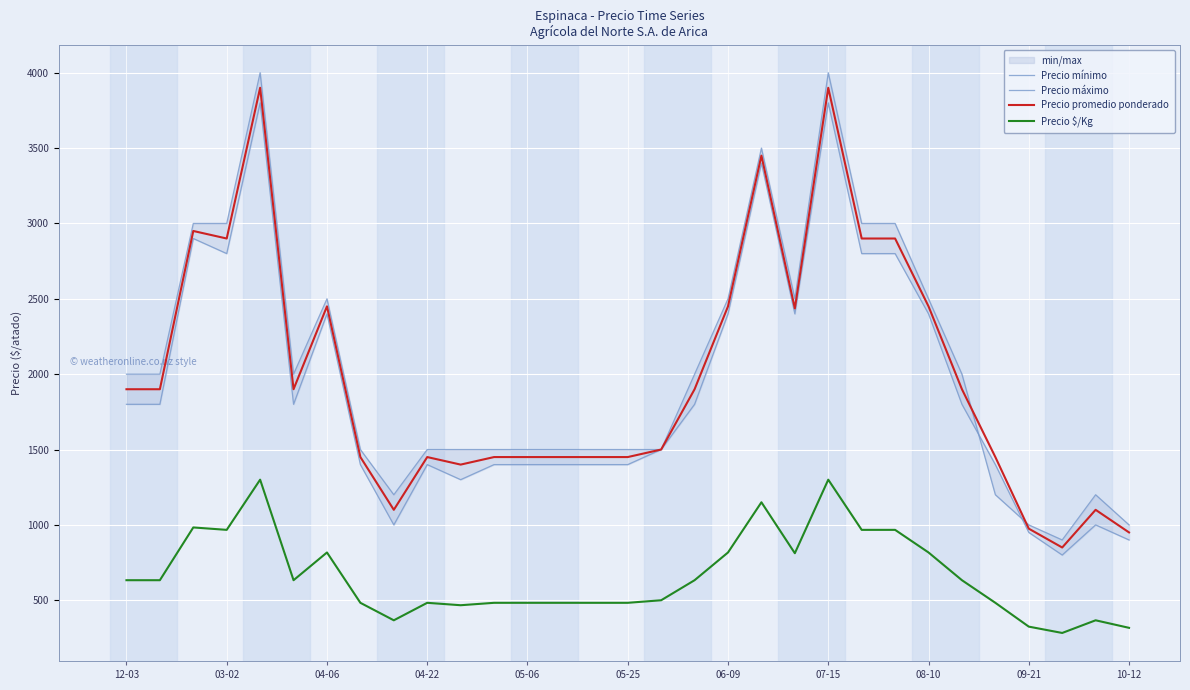

How many data points in Precio $/Kg are less than 633?

15